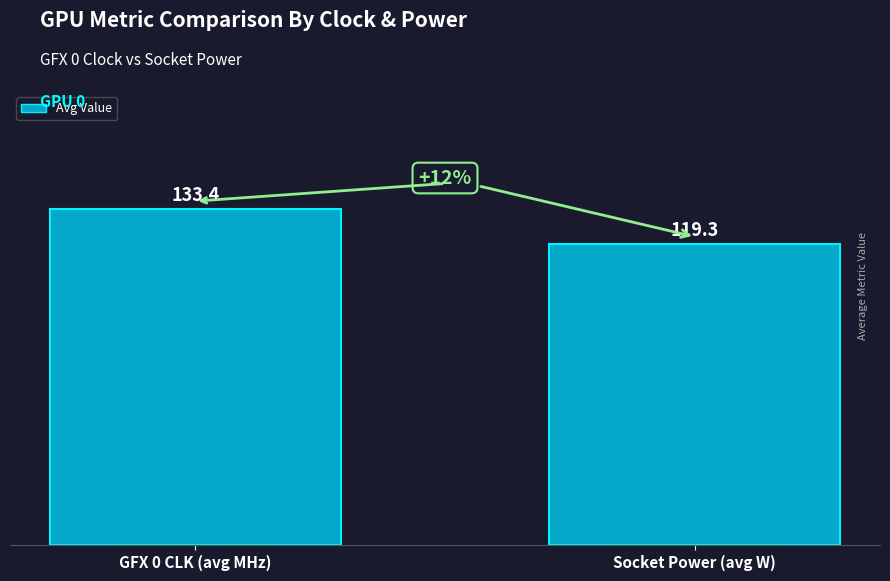

Reading left to right, extract all data points from this chart.

GFX 0 CLK (avg MHz)=133.4	Socket Power (avg W)=119.3